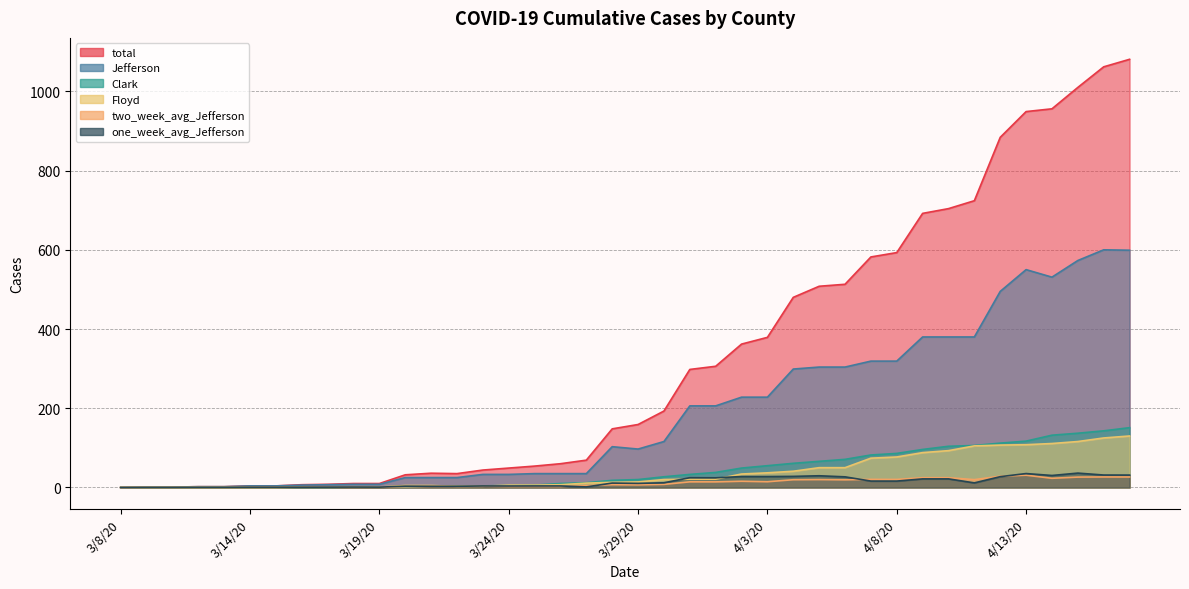

How many interior local valleys does the one_week_avg_Jefferson series have?

7